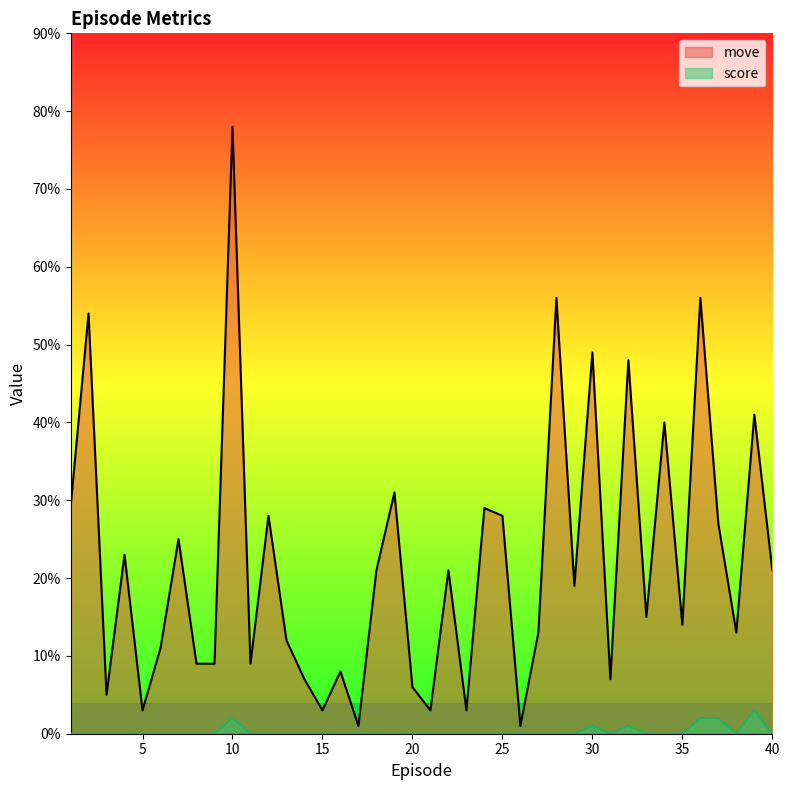

How many interior local peaks does the move series have?

15